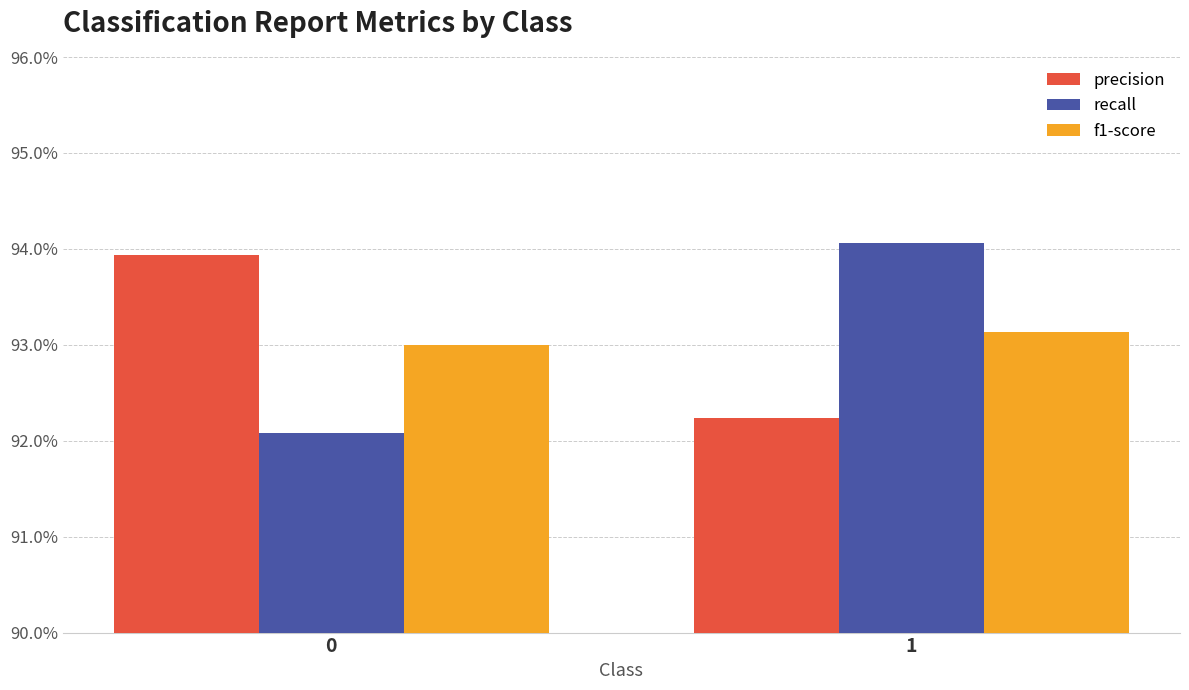

Reading right to left, extract all data points from this chart.

precision: 1=0.9	0=0.9
recall: 1=0.9	0=0.9
f1-score: 1=0.9	0=0.9